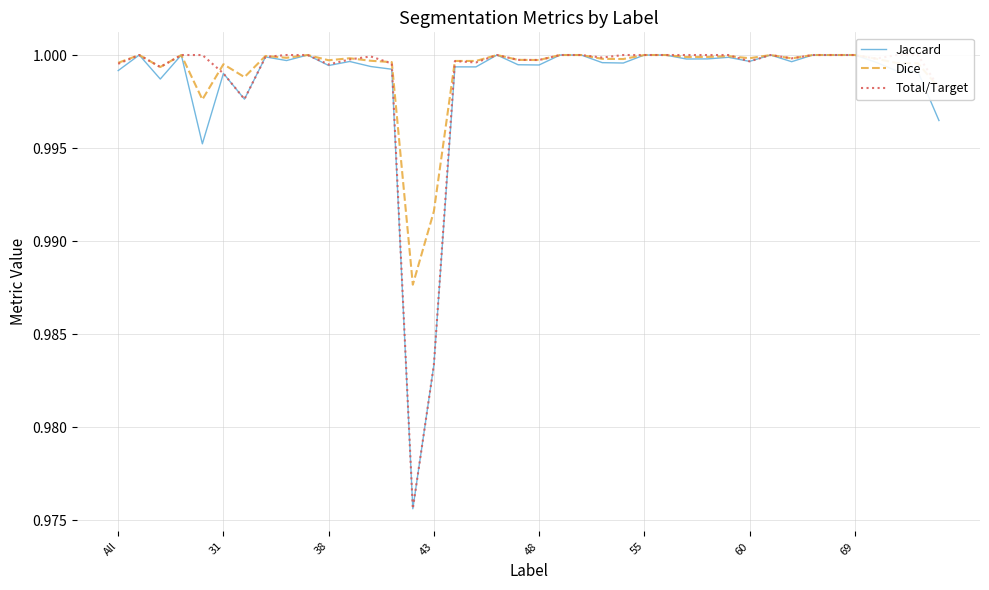

The value of Dice at 48 is 1.0. True or false?

True